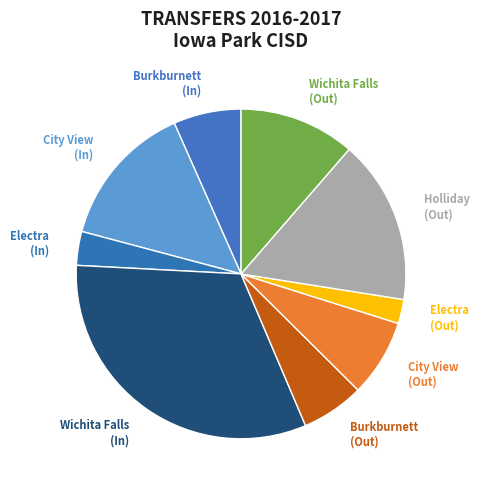

To the nearest percent, what is the difference between the Burkburnett (Out) and City View (In) slice percentages?

8%